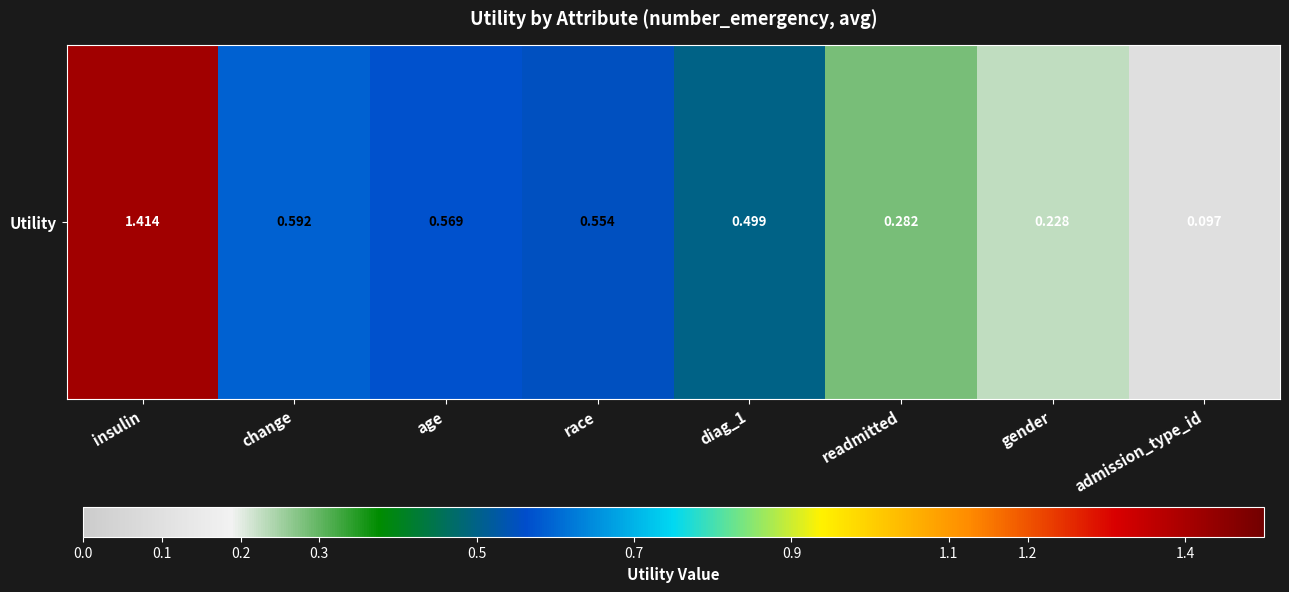

Is it true that the value at change is 1.0?

False